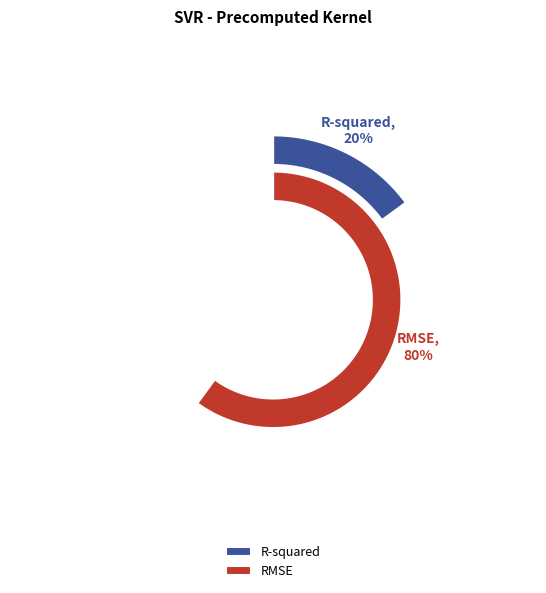

How many segments does this pie chart have?

2